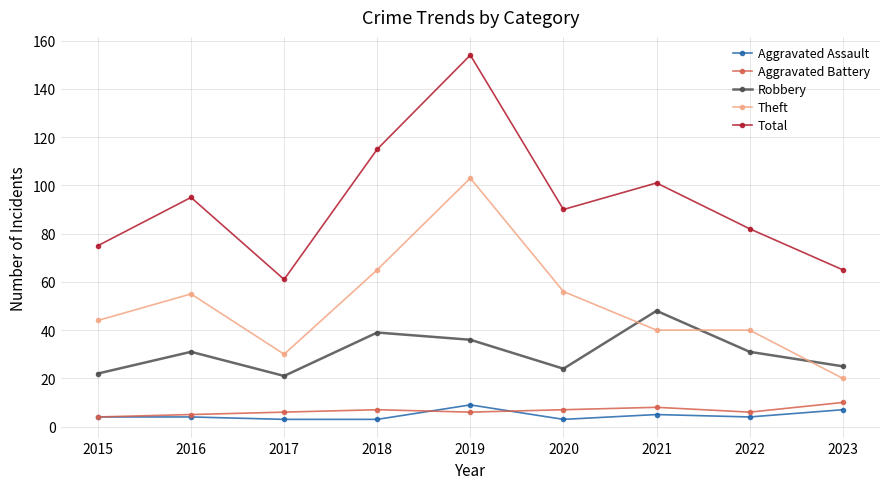

Is this an area chart (filled region under the line)?

No